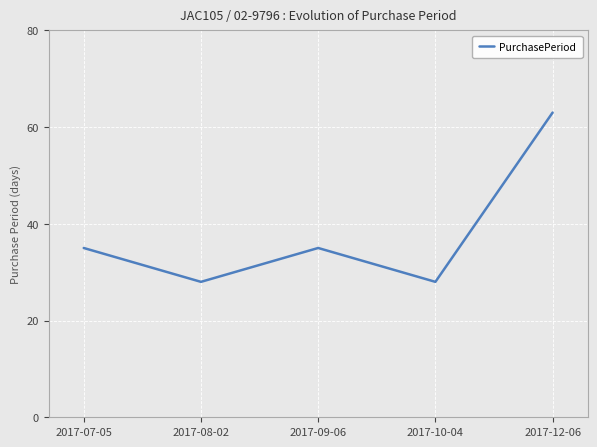

Between 2017-10-04 and 2017-07-05, which is larger?

2017-07-05